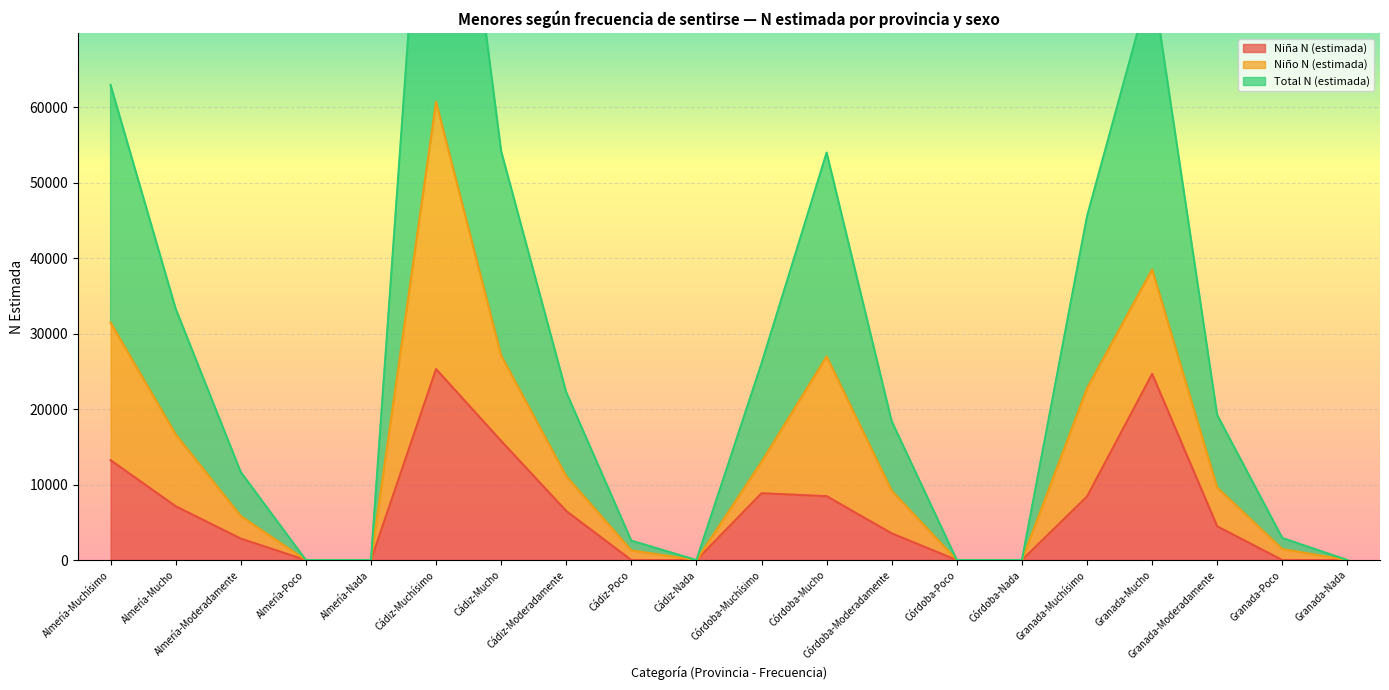

At how many categories does at least one series exceed 100905?

1